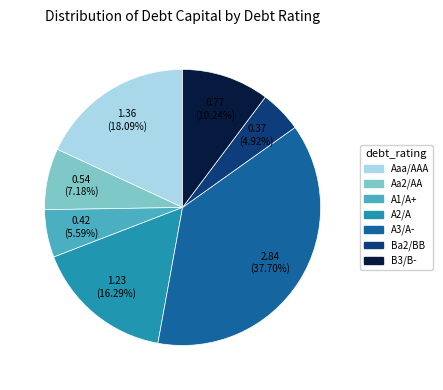

Count the number of slices in the pie.

7